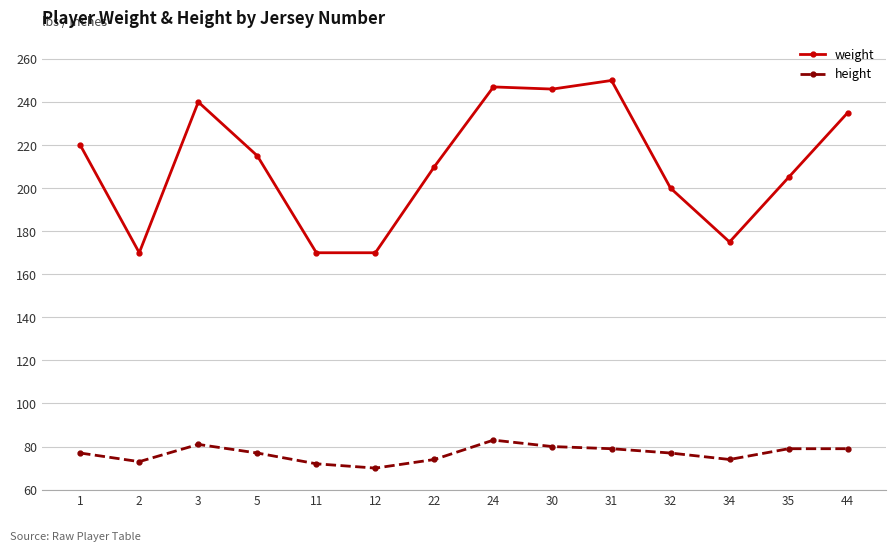

What is the average value of the weight series?

211